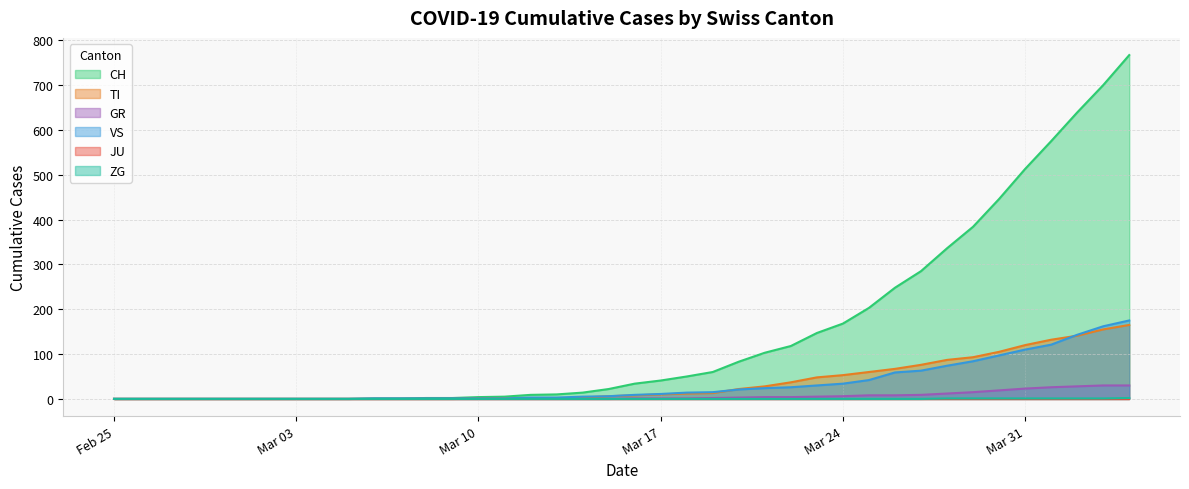

What value does the VS series have at 2020-03-23?

30